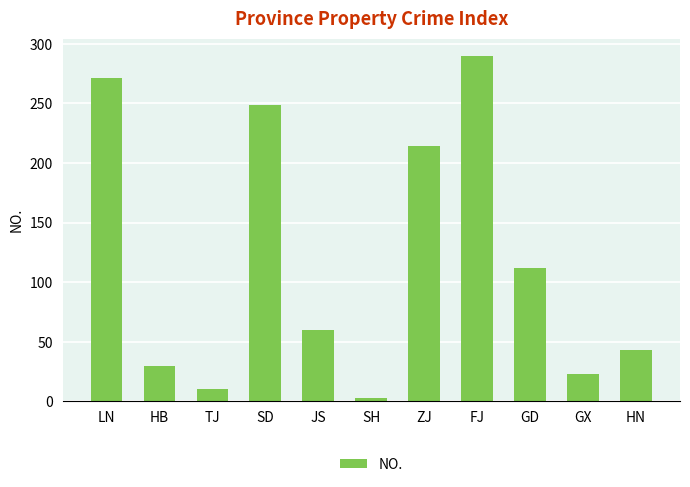

How many data points does each series have?

11